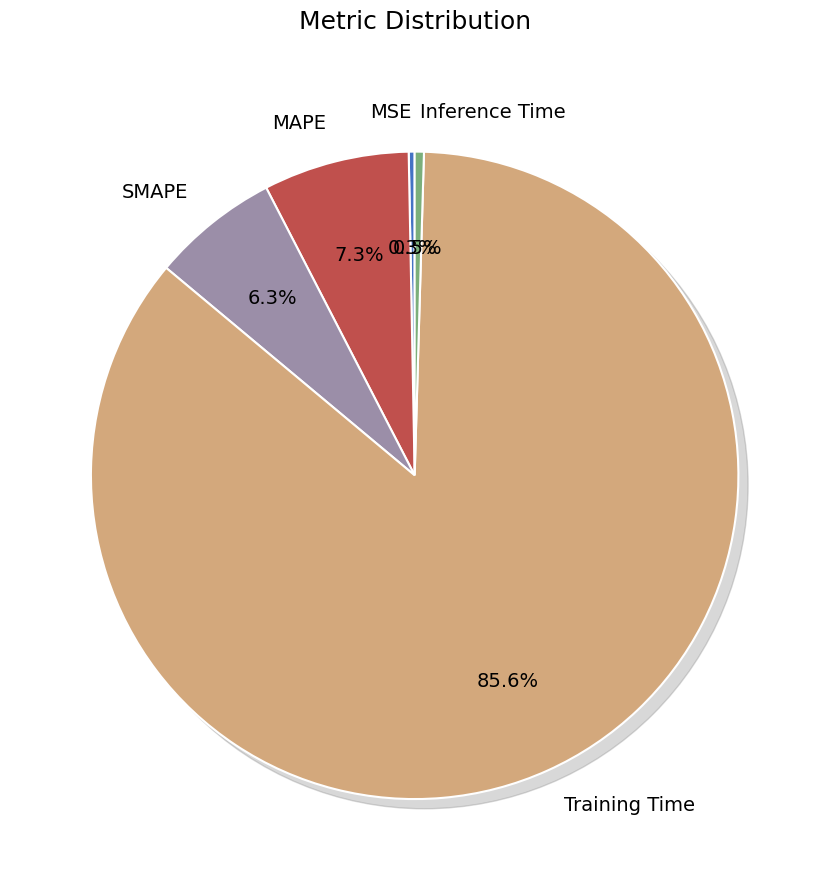

To the nearest percent, what is the difference between the largest and smallest slice percentages?

85%